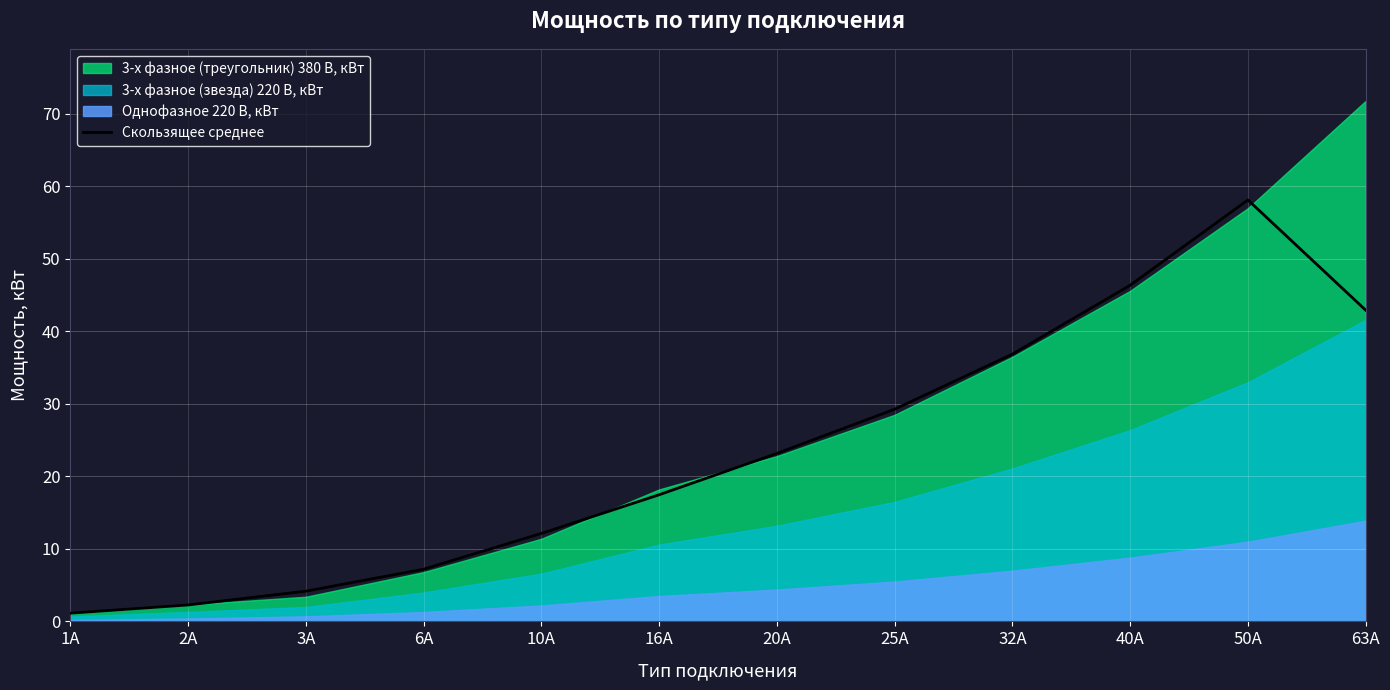

How many lines are shown in the chart?

1